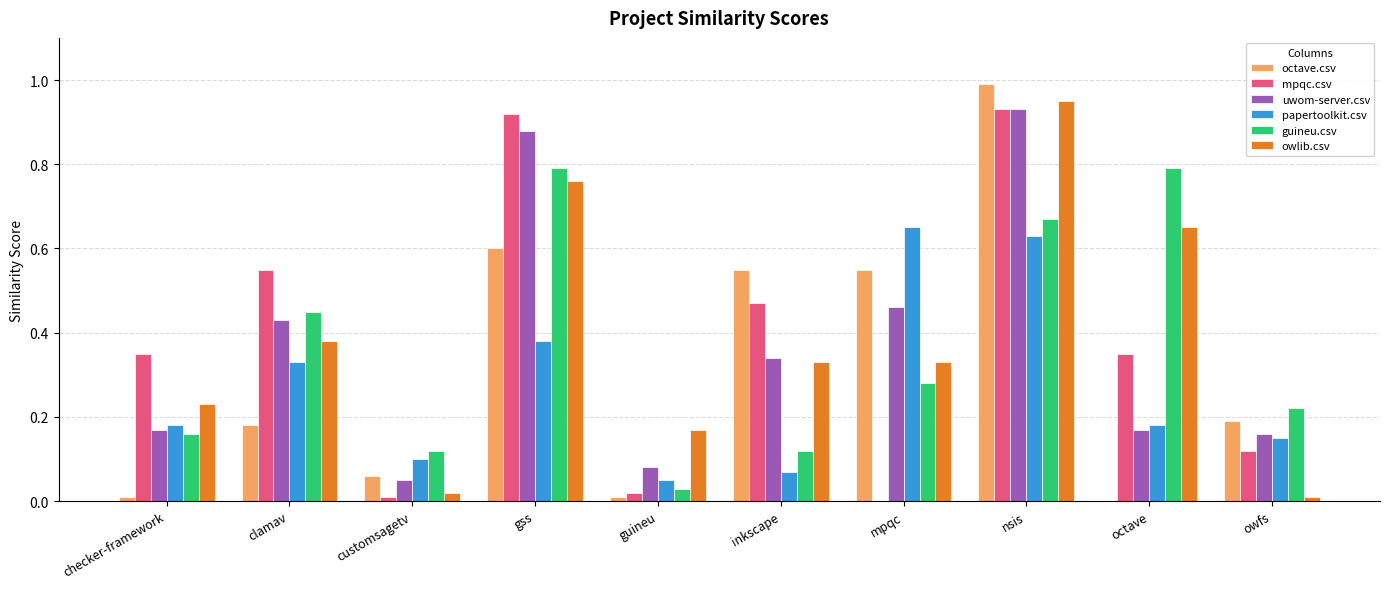

Is the value of papertoolkit.csv at nsis greater than the value of guineu.csv at customsagetv?

Yes